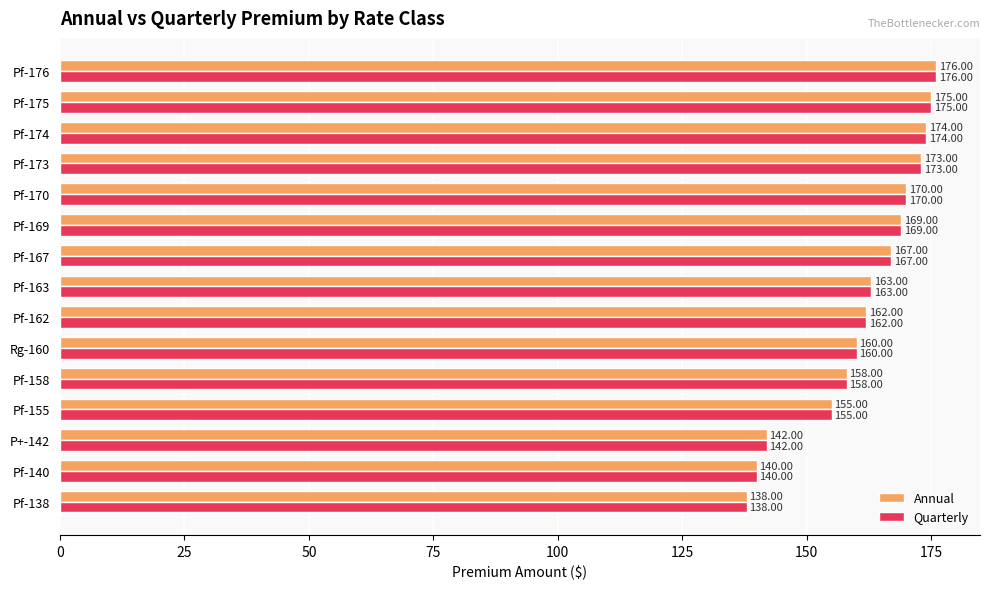

At which category is the sum across all series the highest?

Pf-176